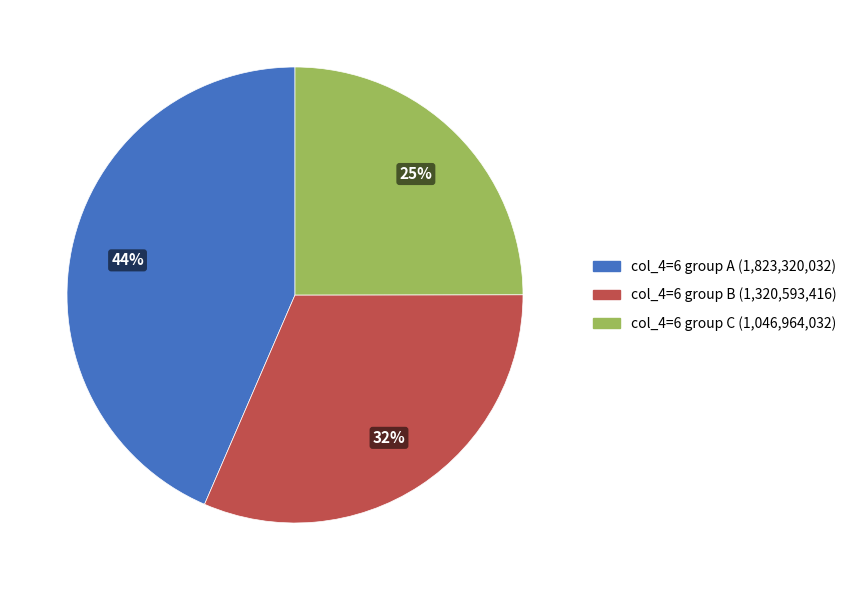

To the nearest percent, what is the average slice percentage?

33%